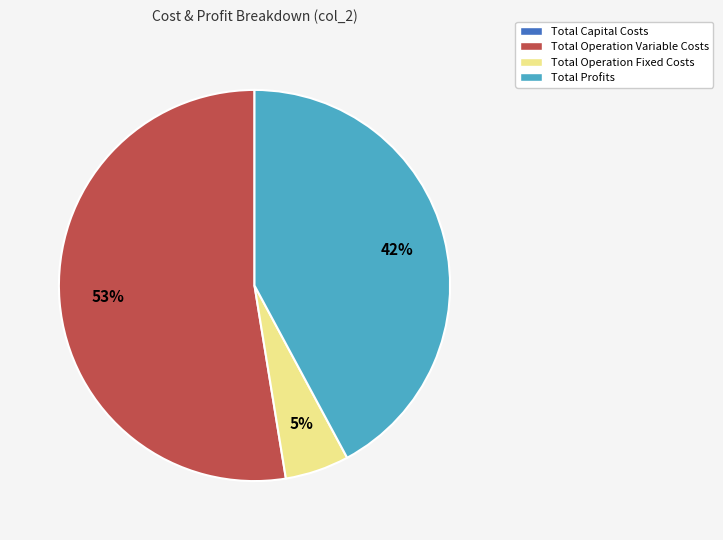

To the nearest percent, what is the average slice percentage?

33%